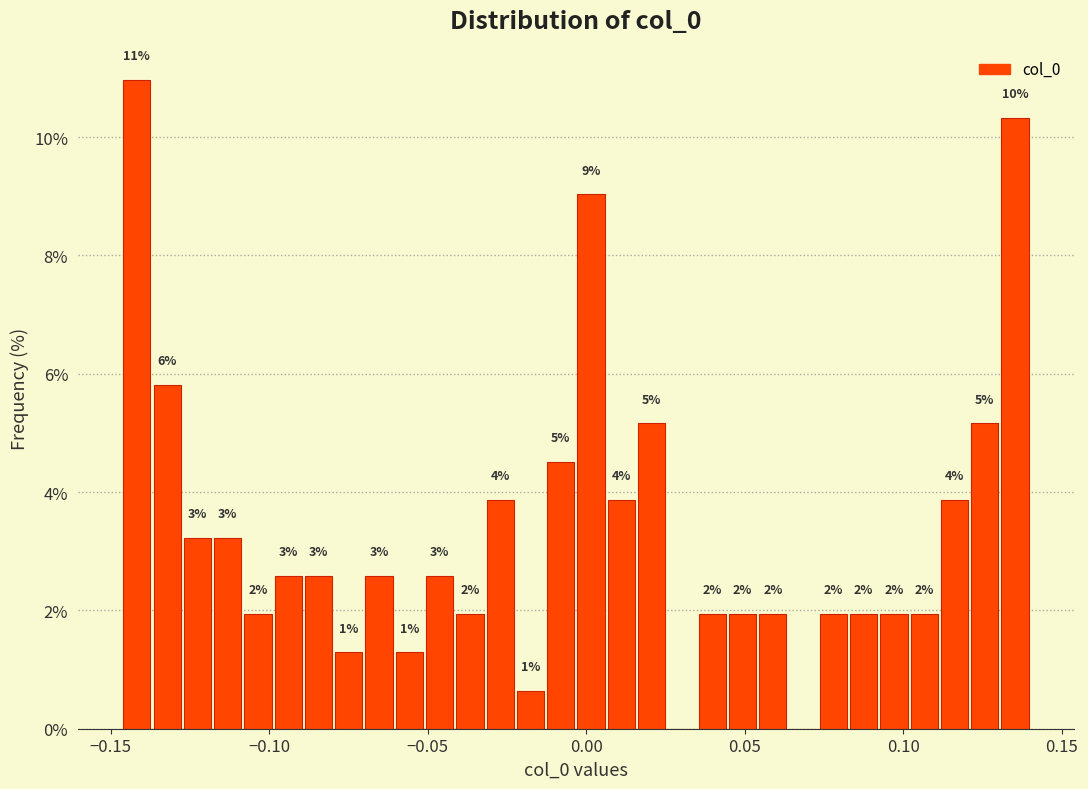

Around what value on the x-axis is the tallest bar? Give the approximate position of its centre, as read against the axis.

-0.140